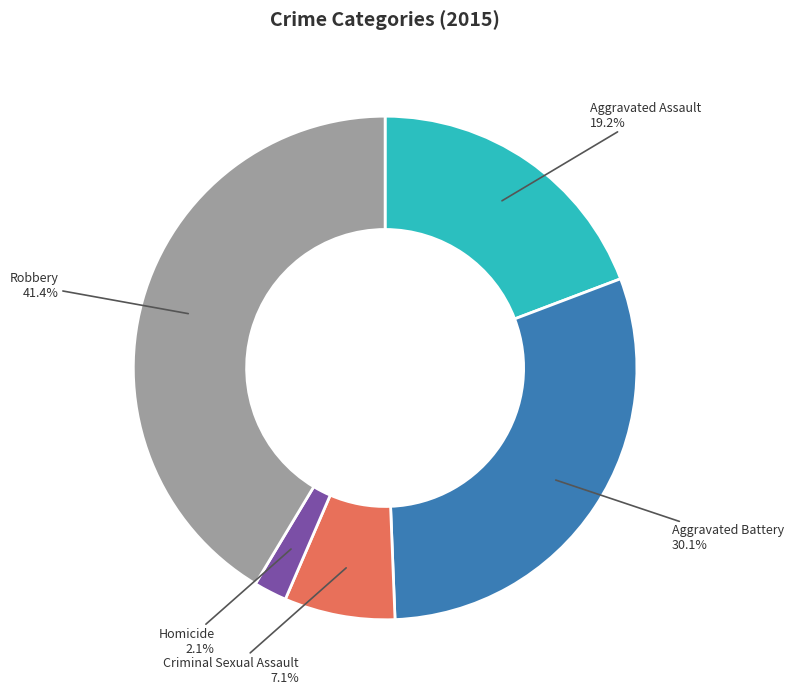

Is there a majority slice in this chart?

No